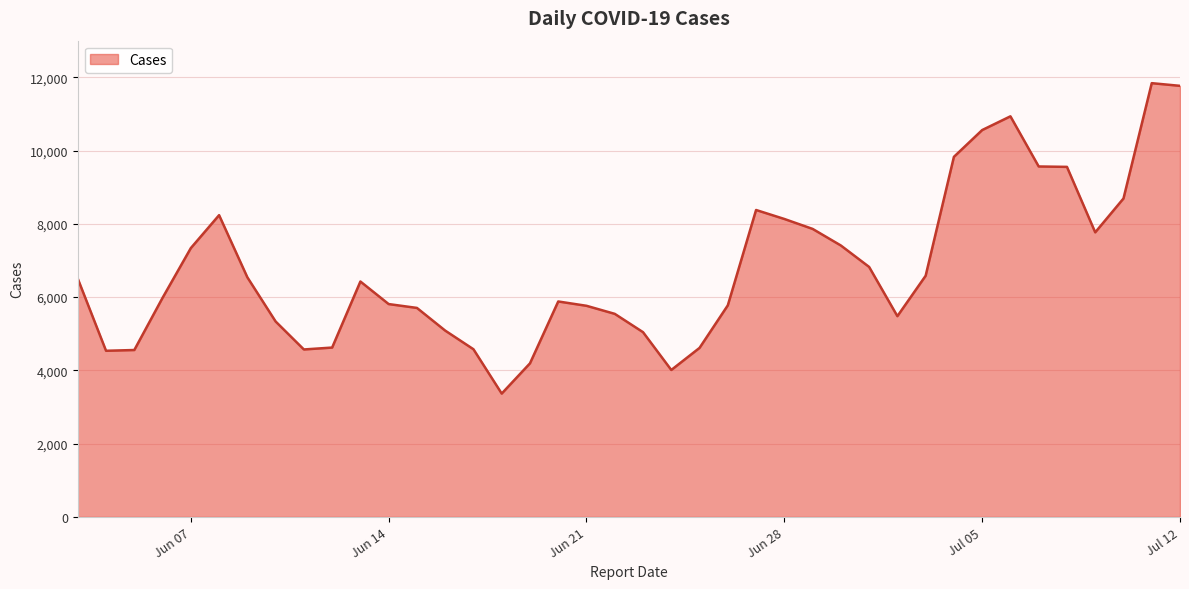

What is the greatest value displayed?

11840